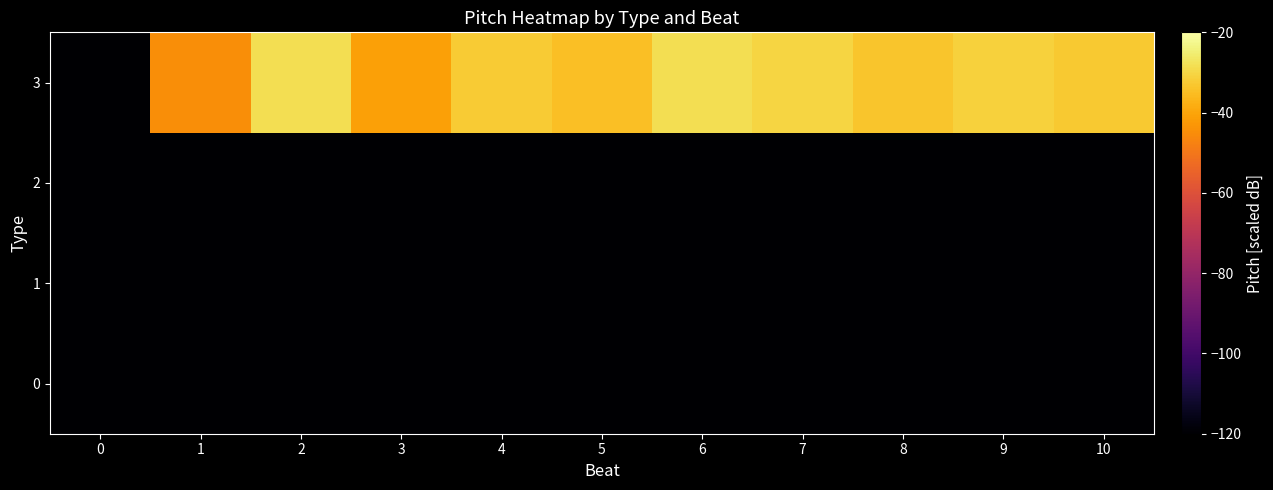

Which has a higher value, 10 or 5?

10